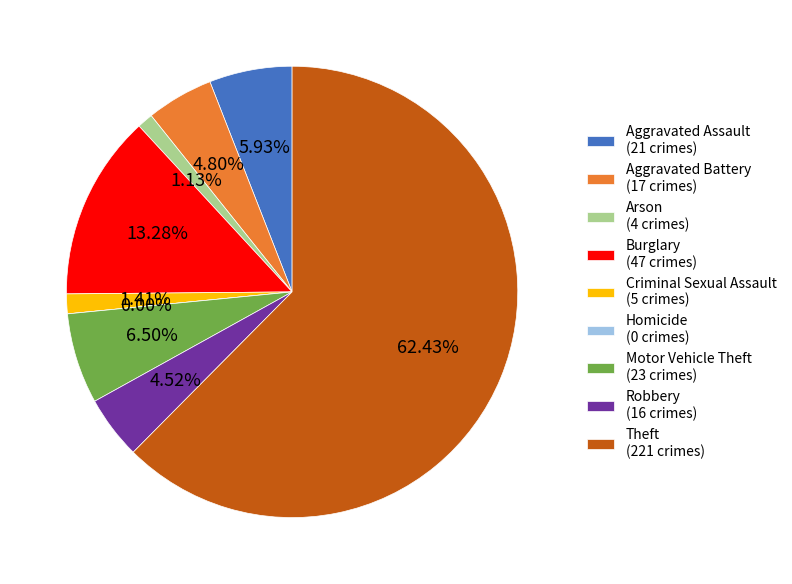

How many slices are in this pie chart?

9